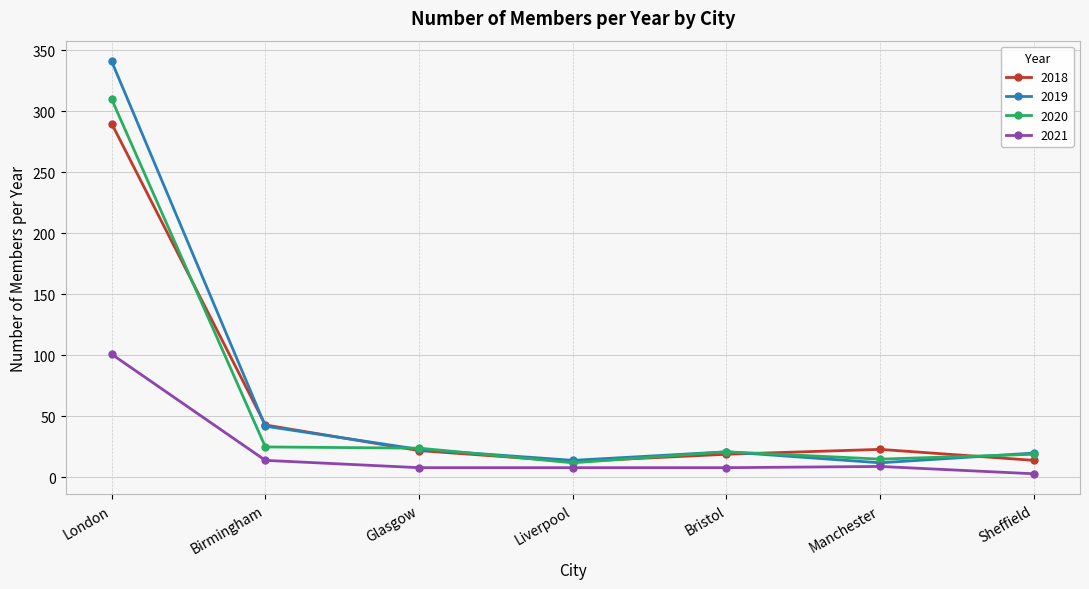

In 2018, how many points are lower than both neighbors (excluding endpoints)?

1